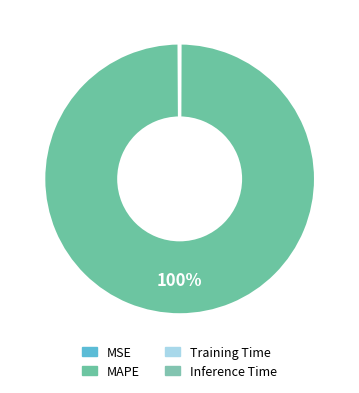

Combined, what portion of the pie is MSE and Training Time?

0.1%